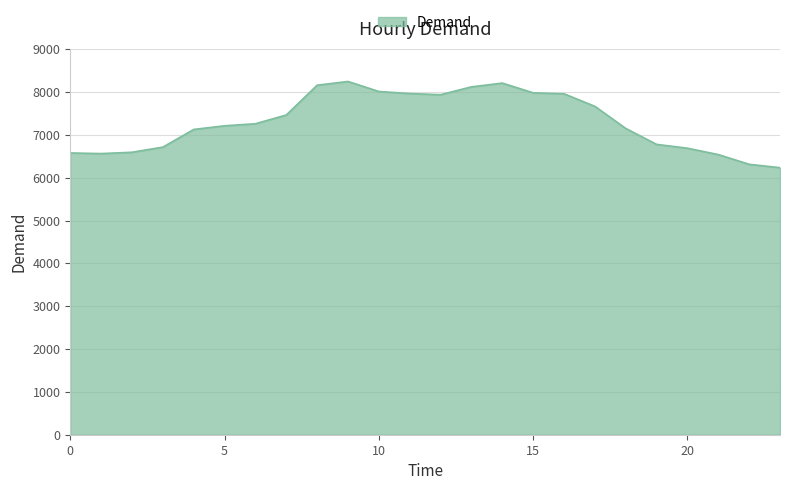

What is the greatest value displayed?

8248